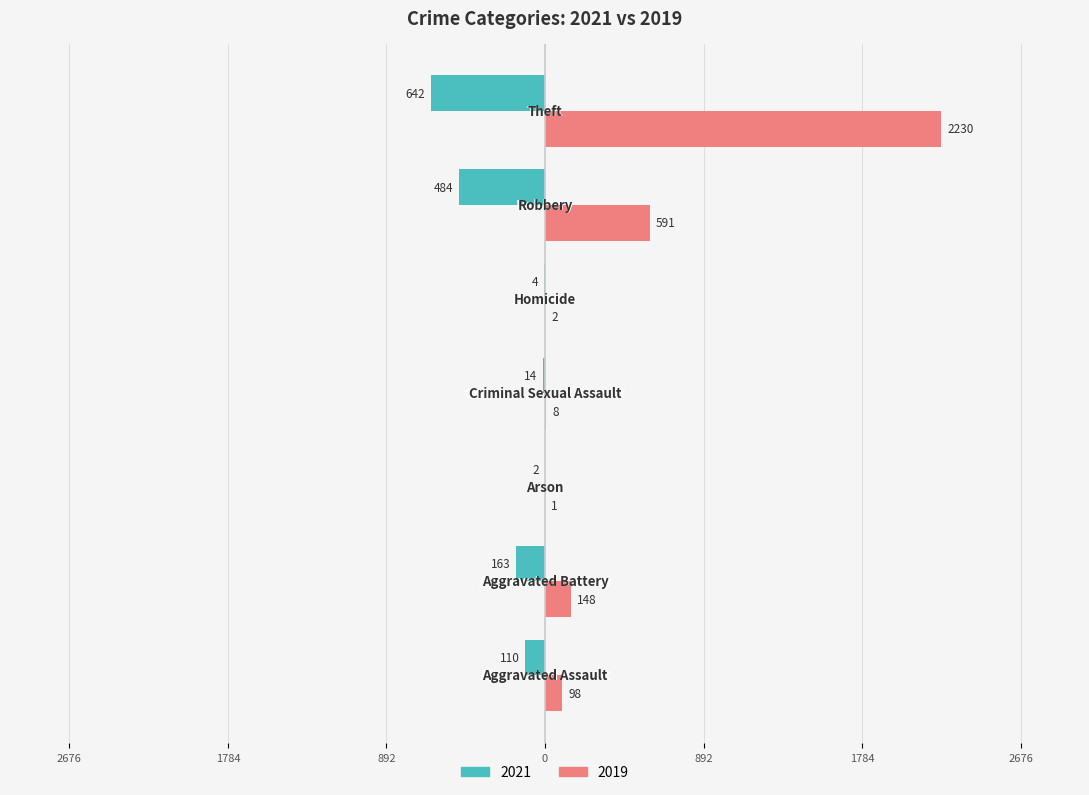

Reading left to right, what are all the values shown in this chart?

2021: Aggravated Assault=-110	Aggravated Battery=-163	Arson=-2	Criminal Sexual Assault=-14	Homicide=-4	Robbery=-484	Theft=-642
2019: Aggravated Assault=98	Aggravated Battery=148	Arson=1	Criminal Sexual Assault=8	Homicide=2	Robbery=591	Theft=2230